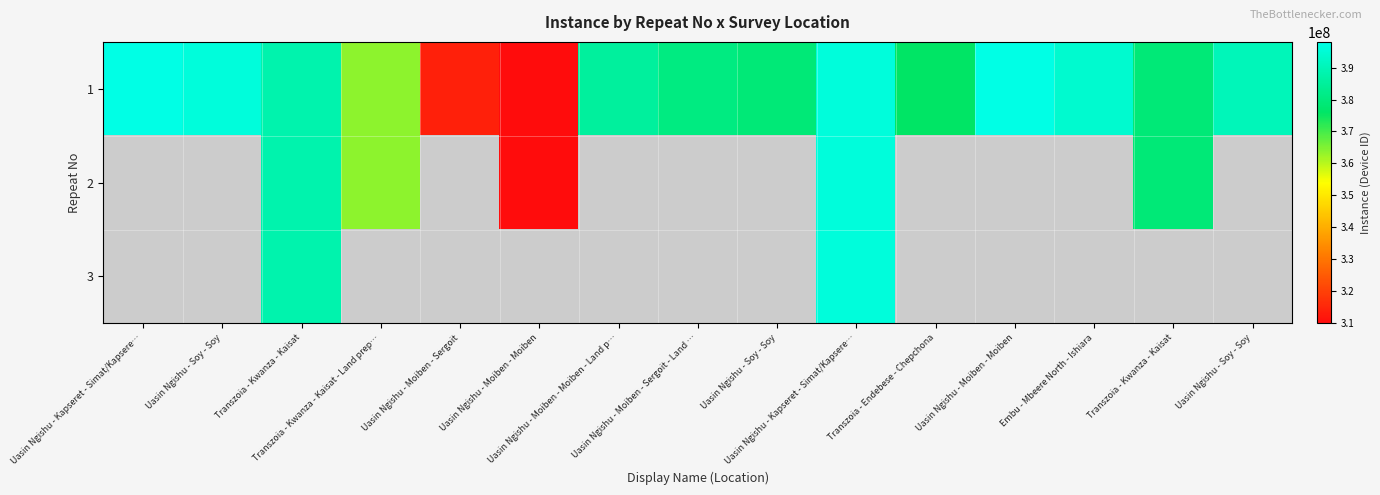

Which series has the largest range (max minus min)?

1